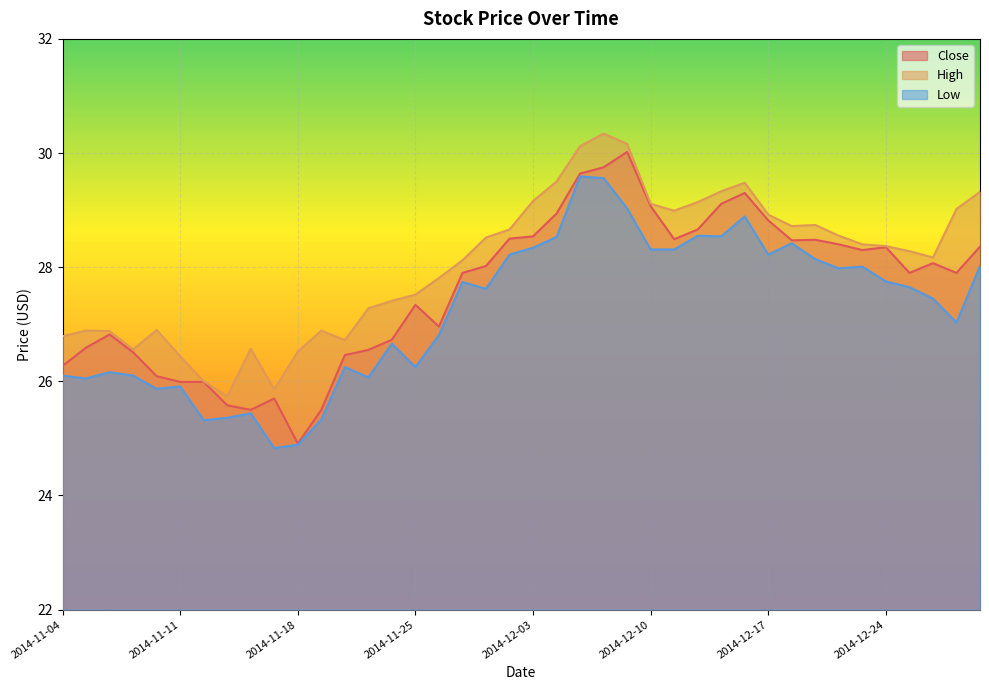

The High series shows 27.3 at 2014-11-21. True or false?

True